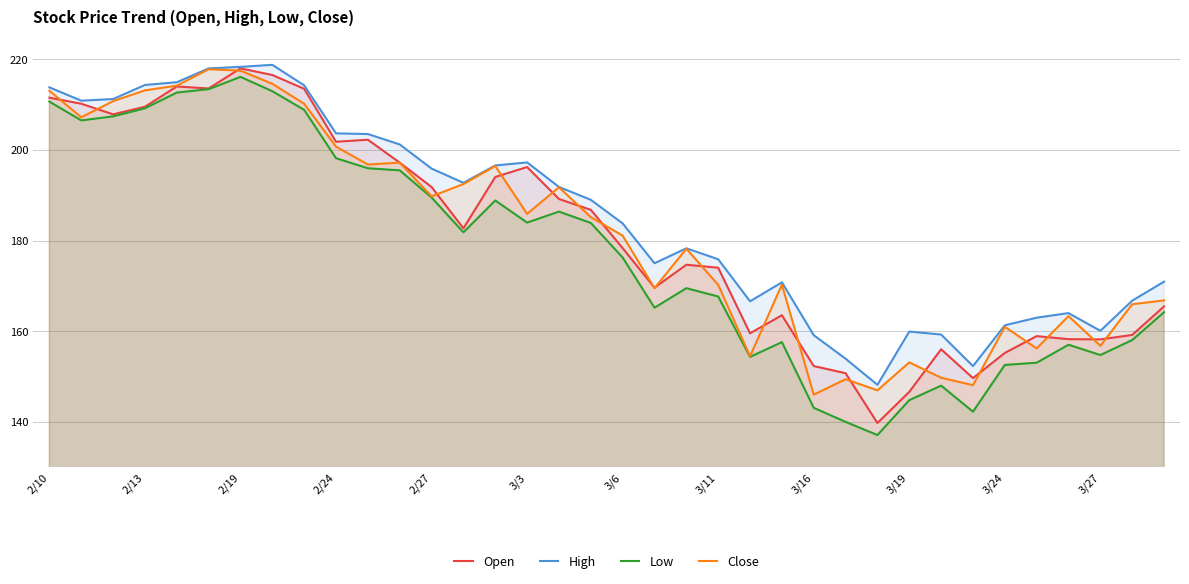

What value does the Close series have at 3/11?

170.2